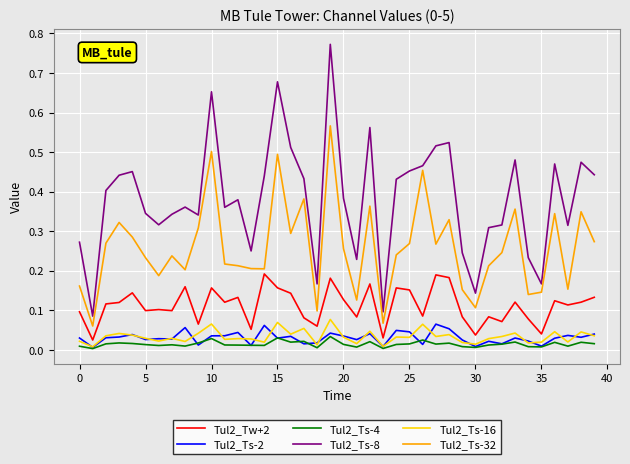

True or false: Tul2_Ts-16 and Tul2_Ts-2 intersect in this chart.

True